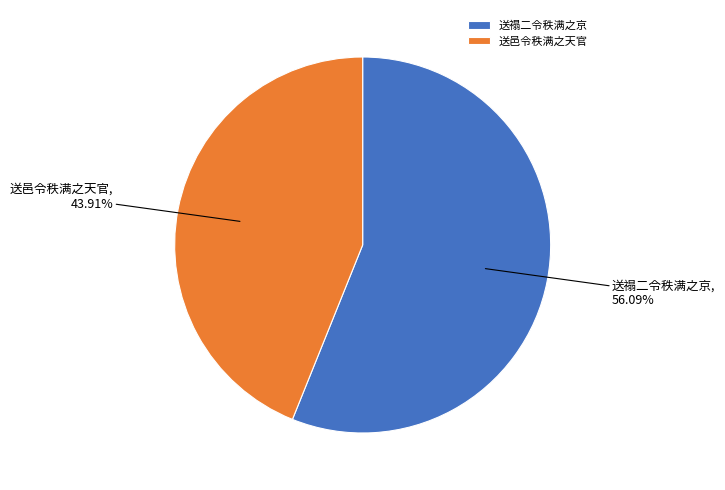

Does 送邑令秩满之天官 represent more than half of the total?

No